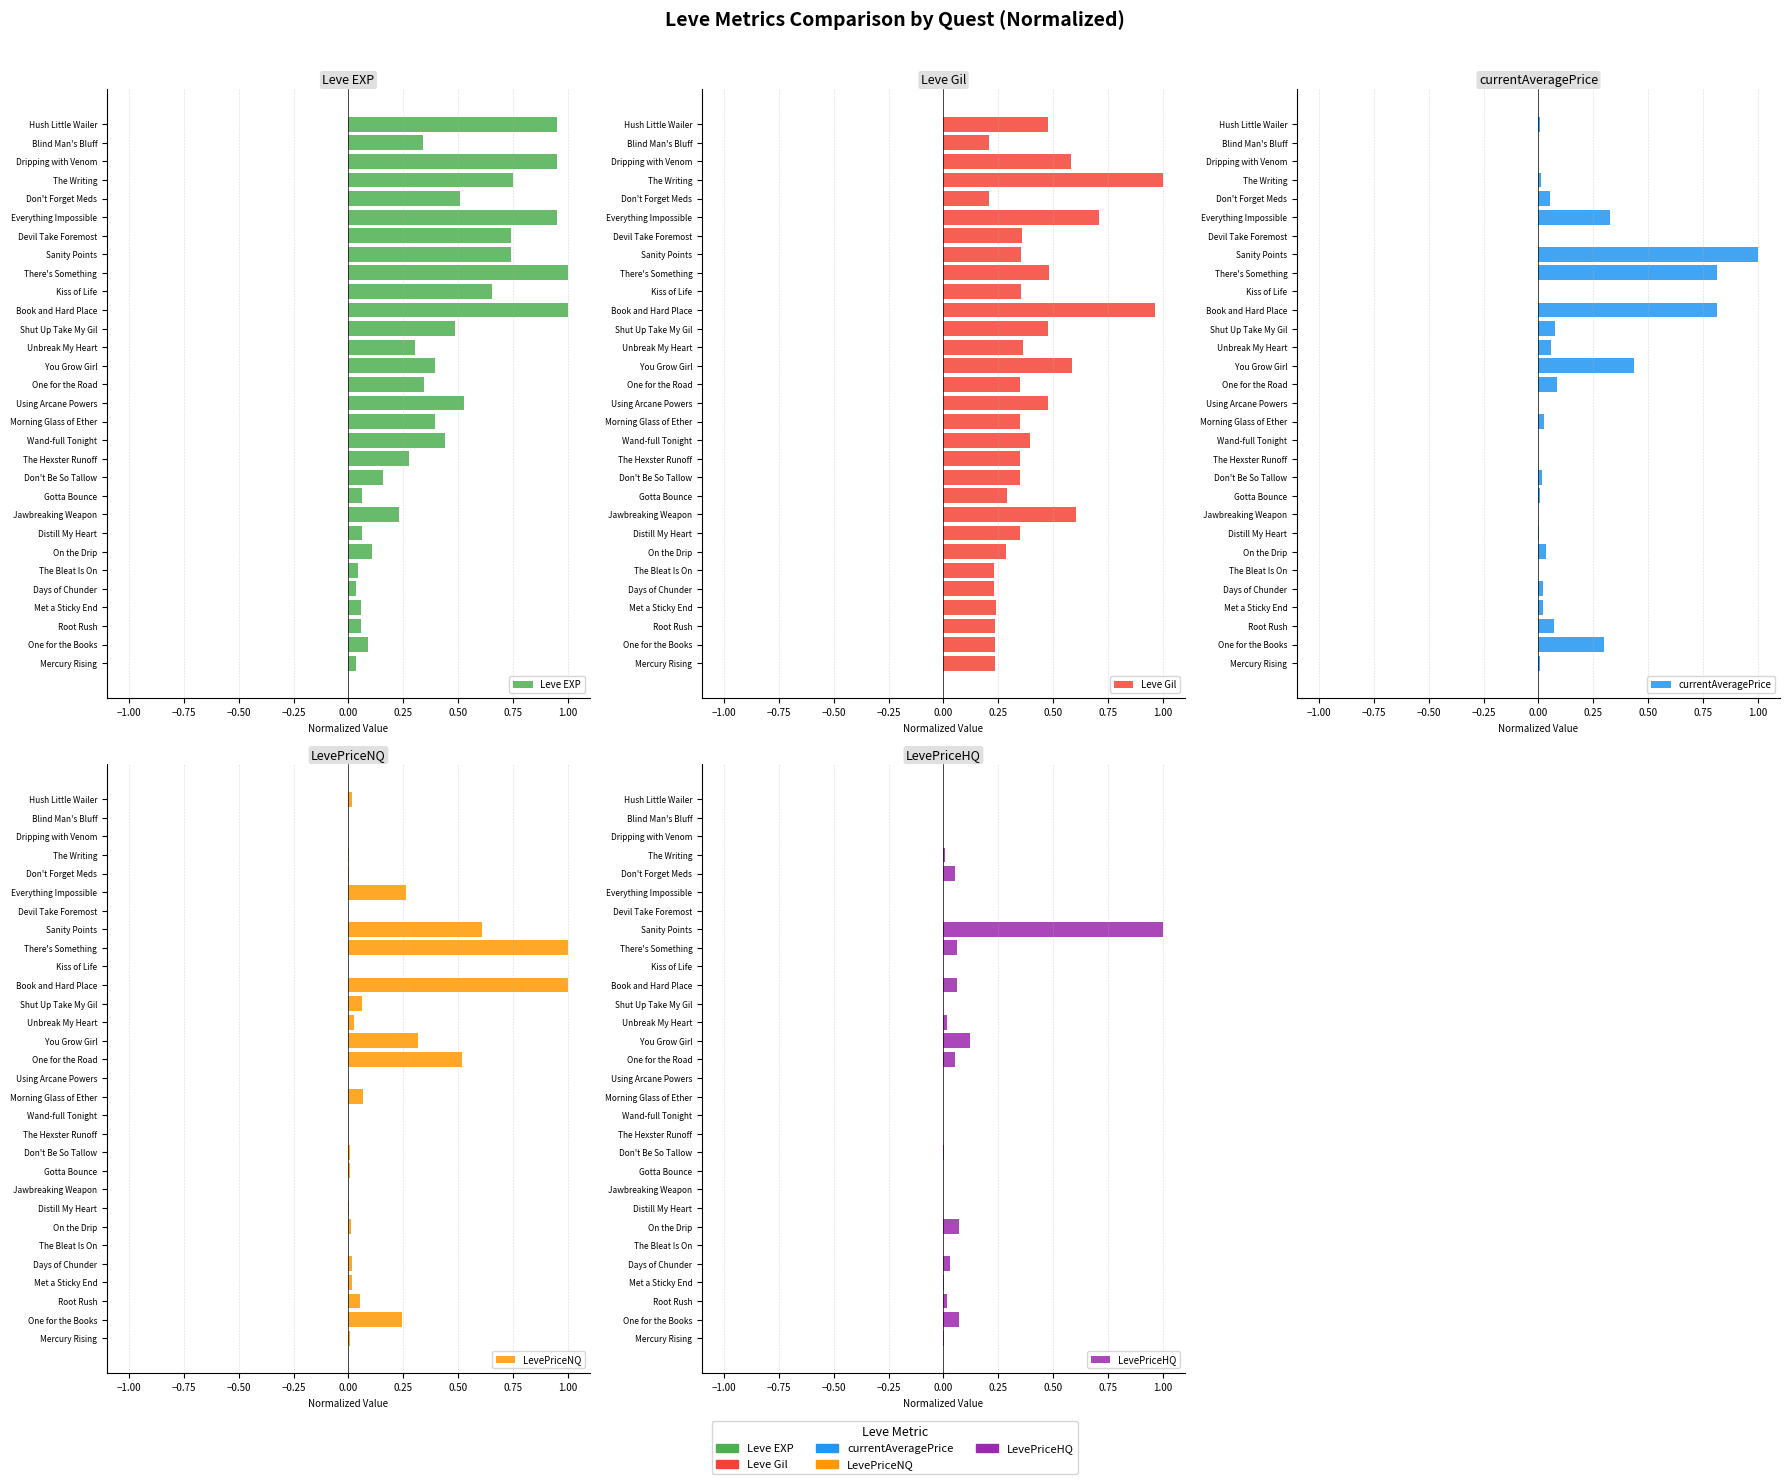

Which has a higher value, The Bleat Is On or Book and Hard Place?

Book and Hard Place